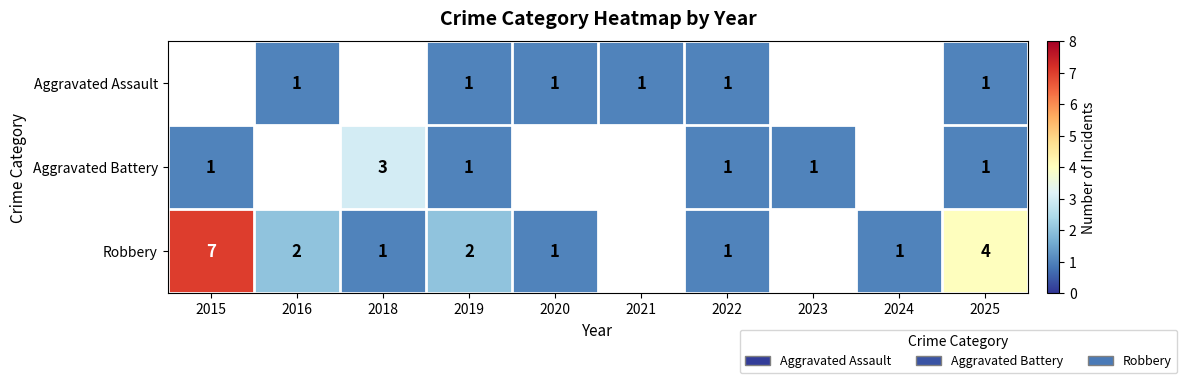

The Robbery series shows 0 at 2020. True or false?

False